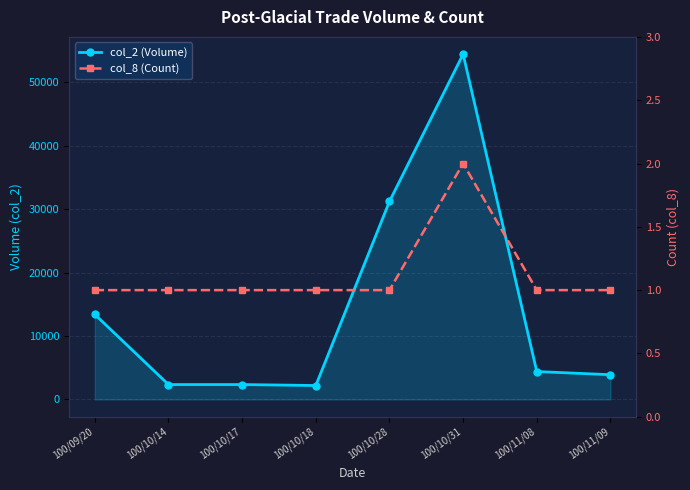

Which label corresponds to the largest value in the chart?

100/10/31